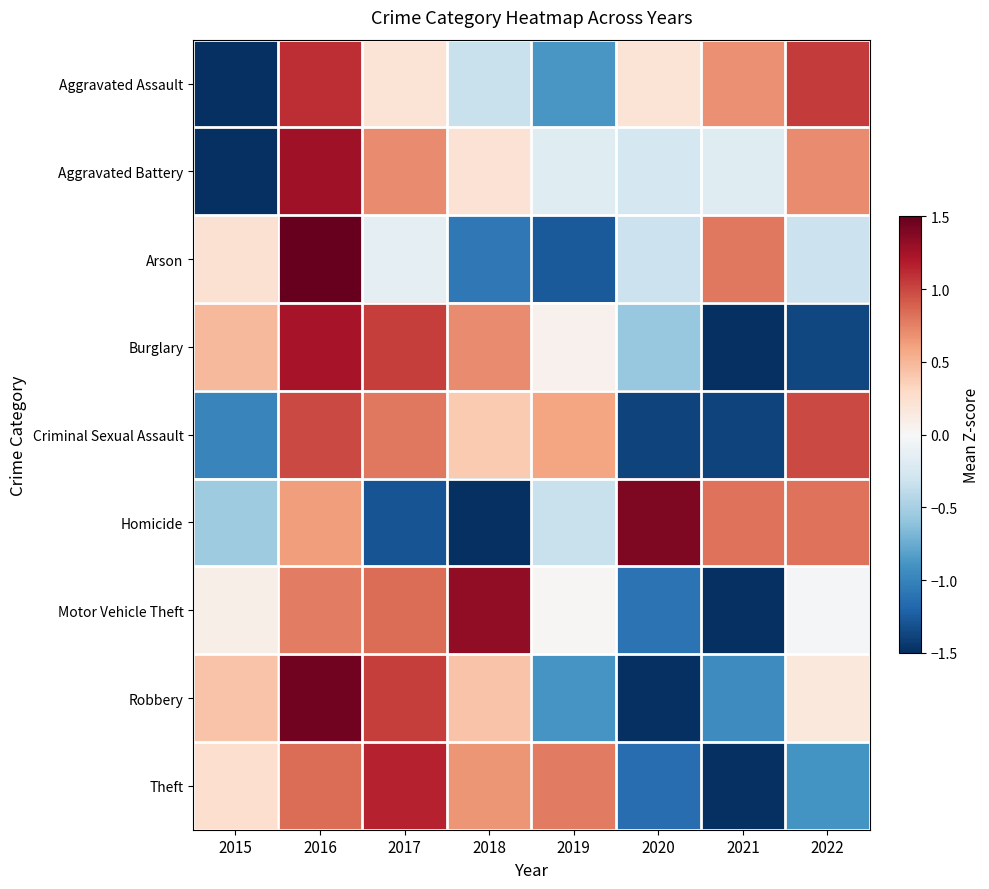

Reading left to right, what are all the values shown in this chart?

Aggravated Assault: 2015=-2.1	2016=1.1	2017=0.2	2018=-0.3	2019=-0.9	2020=0.2	2021=0.7	2022=1.0
Aggravated Battery: 2015=-2.3	2016=1.3	2017=0.7	2018=0.2	2019=-0.2	2020=-0.3	2021=-0.2	2022=0.7
Arson: 2015=0.2	2016=2.1	2017=-0.1	2018=-1.1	2019=-1.3	2020=-0.3	2021=0.8	2022=-0.3
Burglary: 2015=0.5	2016=1.2	2017=1.0	2018=0.7	2019=0.1	2020=-0.6	2021=-1.6	2022=-1.4
Criminal Sexual Assault: 2015=-1.0	2016=1.0	2017=0.8	2018=0.4	2019=0.6	2020=-1.4	2021=-1.4	2022=1.0
Homicide: 2015=-0.5	2016=0.6	2017=-1.3	2018=-1.5	2019=-0.3	2020=1.4	2021=0.8	2022=0.8
Motor Vehicle Theft: 2015=0.1	2016=0.8	2017=0.8	2018=1.3	2019=0.0	2020=-1.1	2021=-1.9	2022=-0.0
Robbery: 2015=0.4	2016=1.4	2017=1.0	2018=0.4	2019=-0.9	2020=-1.7	2021=-0.9	2022=0.2
Theft: 2015=0.3	2016=0.8	2017=1.2	2018=0.7	2019=0.8	2020=-1.1	2021=-1.6	2022=-0.9